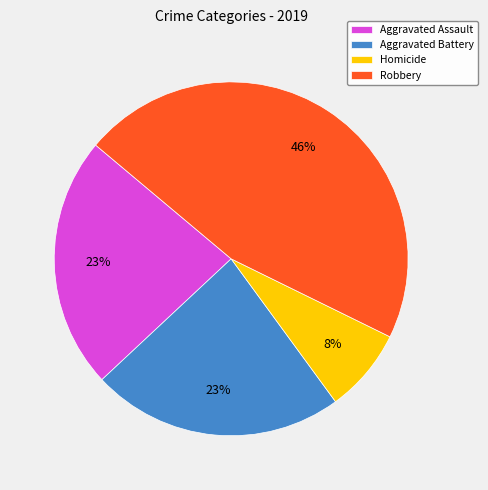

The Homicide slice represents 8% of the pie. True or false?

True